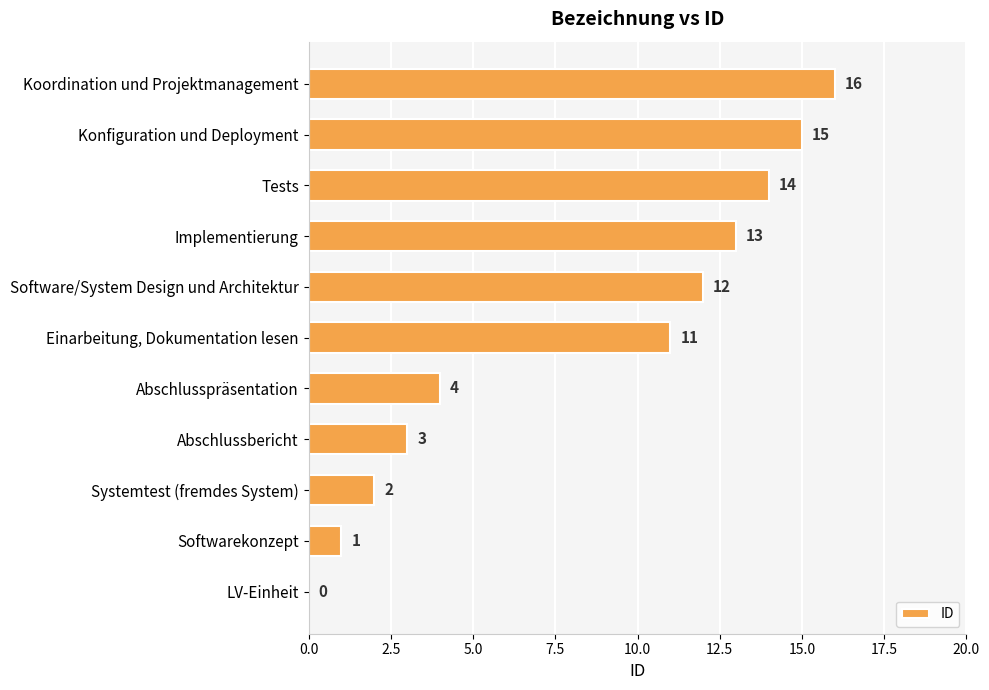

Which category has the highest value across all series?

Koordination und Projektmanagement